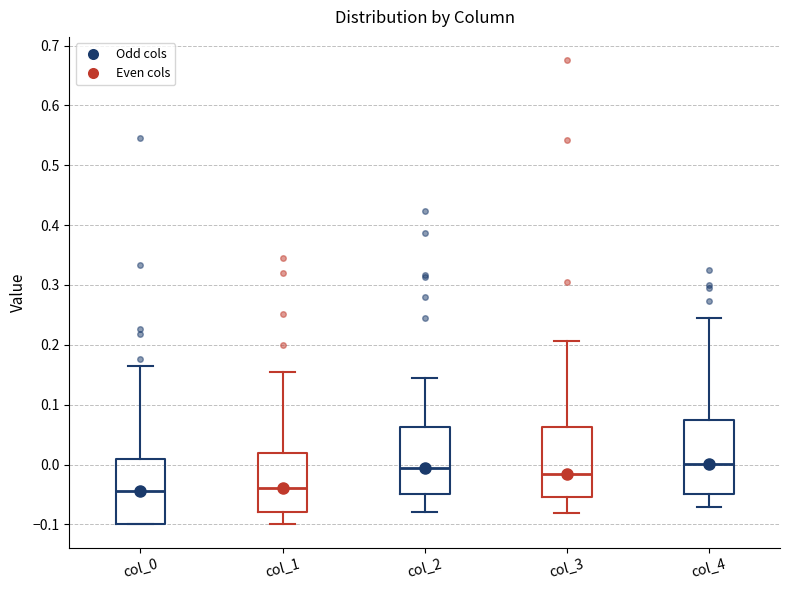

Where does the median line of the box for col_0 sit on the y-axis? The values are not printed on the chart, so give them approximately, as read against the axis.

-0.04